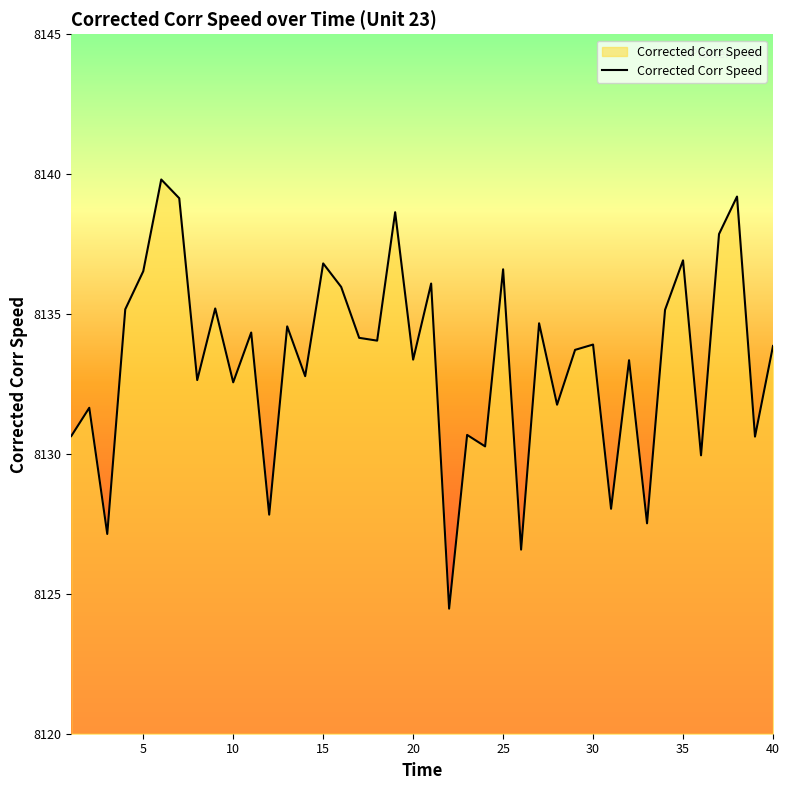

What is the minimum value shown in the chart?

8124.5